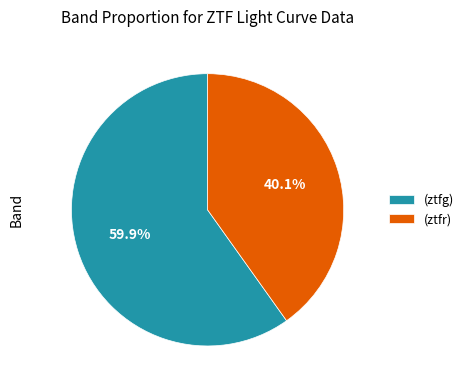

How many segments does this pie chart have?

2